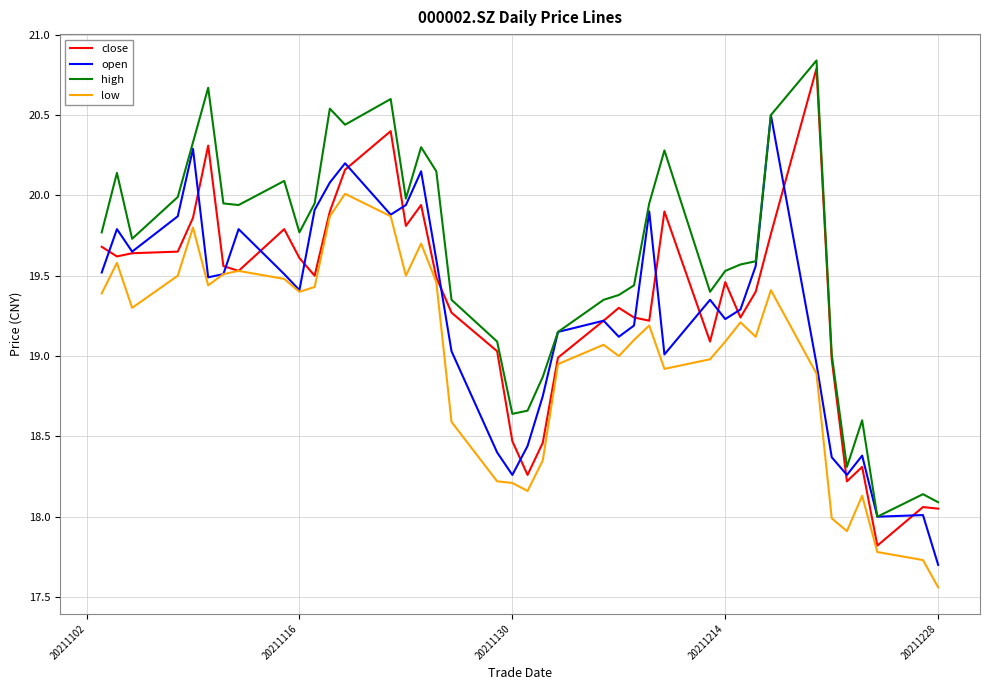

Which series has the largest range (max minus min)?

close